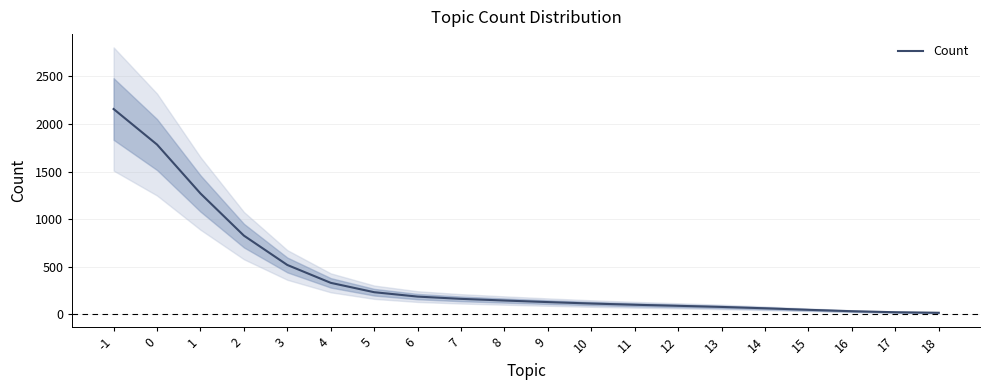

How many values exceed 145?

10